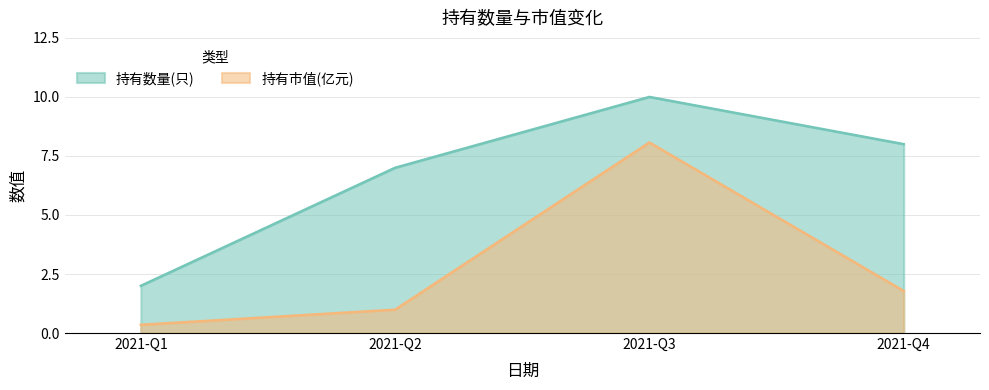

Reading right to left, extract all data points from this chart.

持有数量(只): 8.0	10.0	7.0	2.0
持有市值(亿元): 1.8	8.1	1.0	0.3